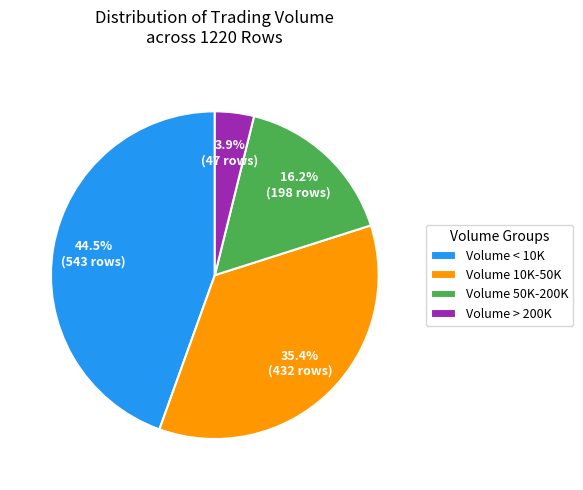

Count the number of slices in the pie.

4